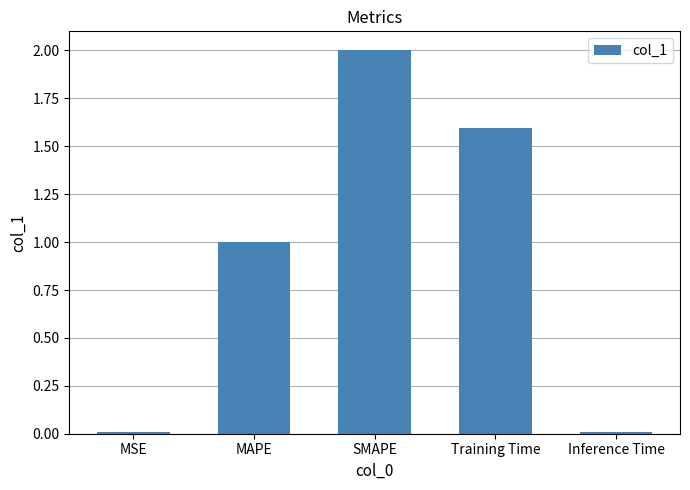

How many values are below 1?

2